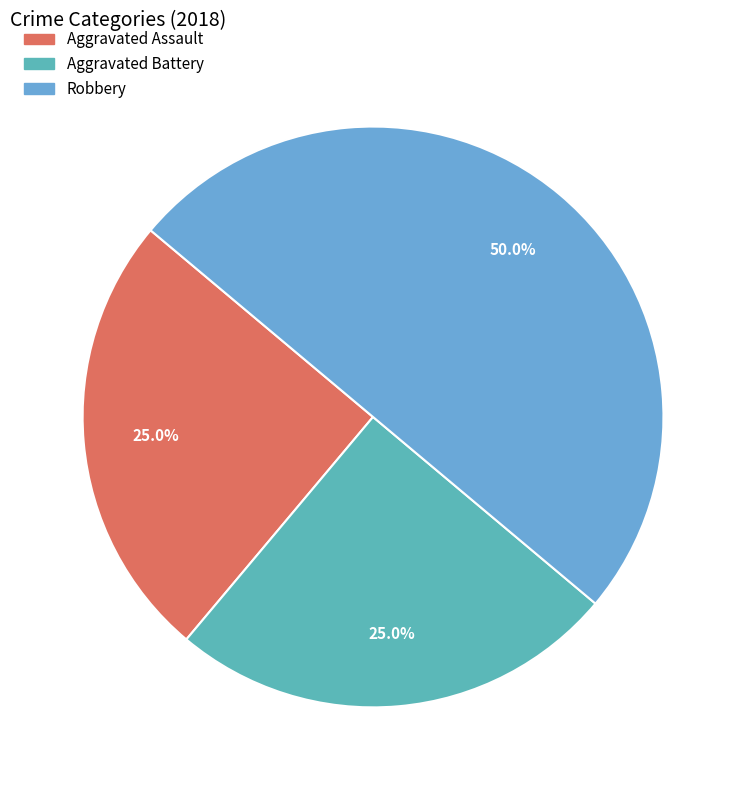

Count the number of slices in the pie.

3